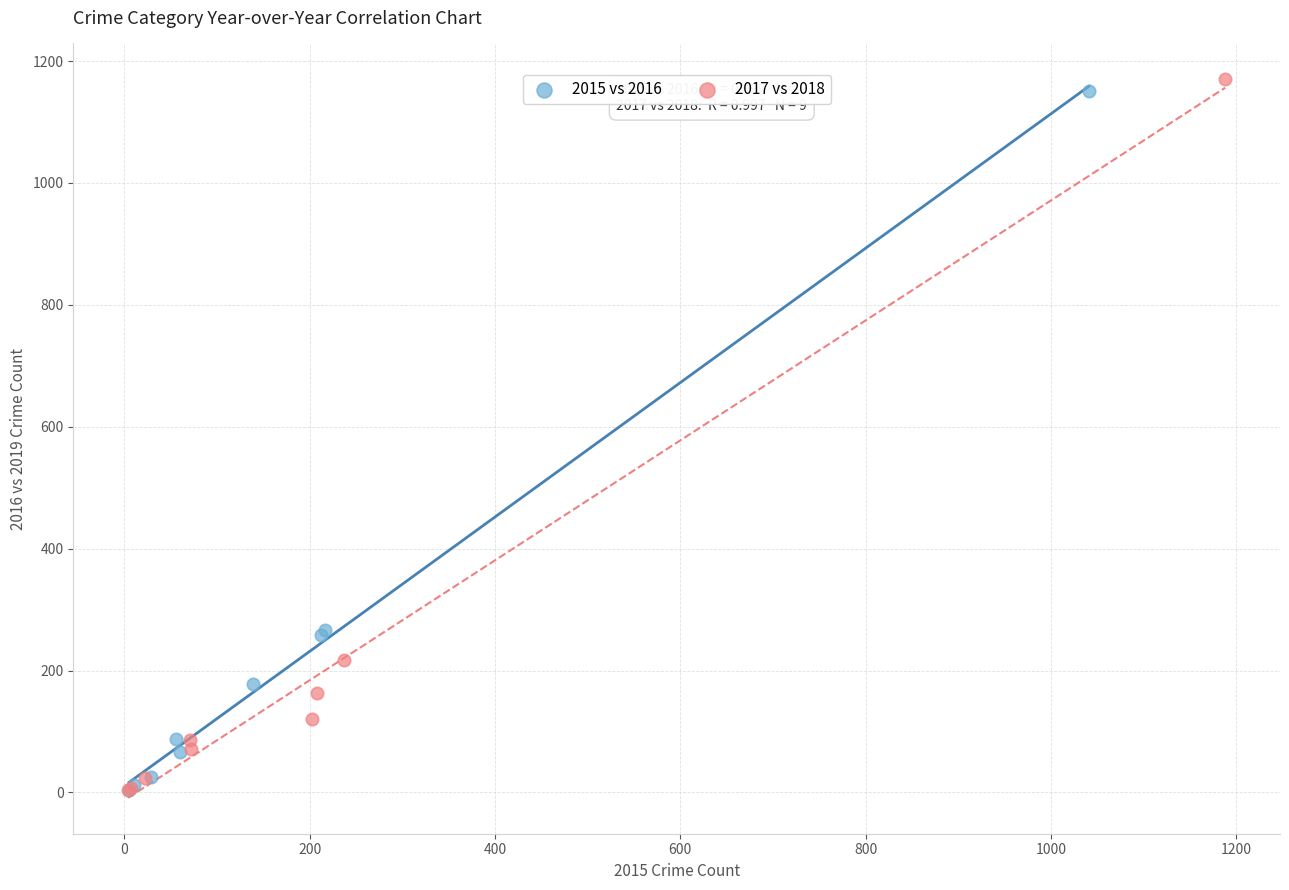

Which series has the largest Y range (max minus min)?

2017 vs 2018